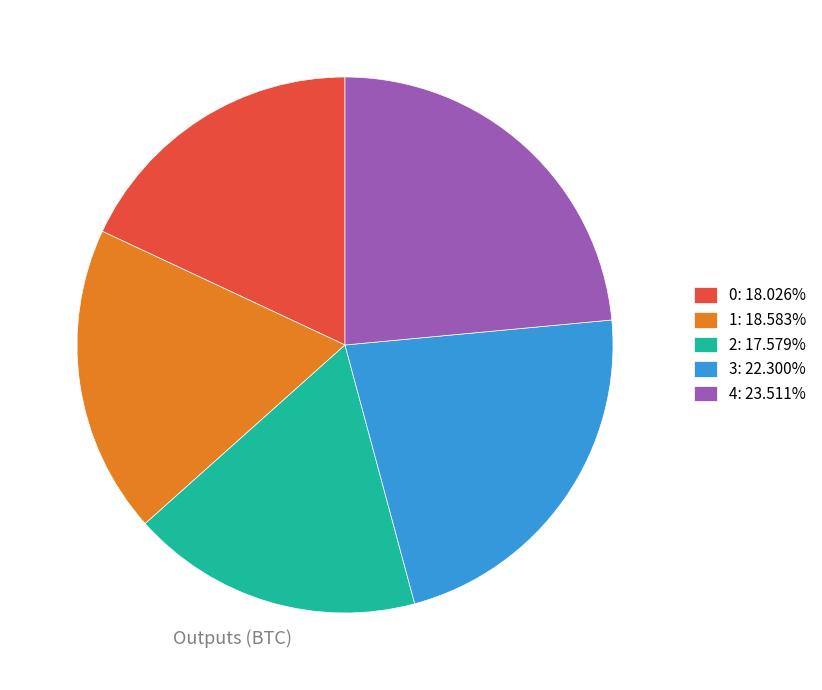

Approximately how many times larger is the value at 1 compared to 3?

0.8